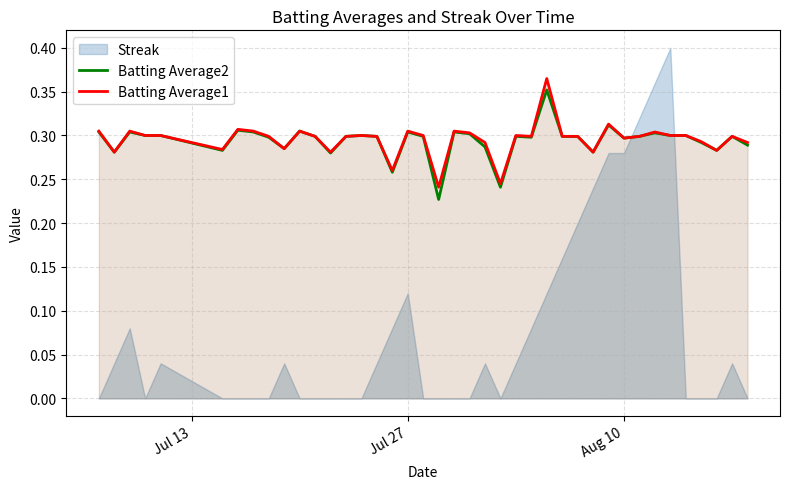

True or false: Batting Average2 and Batting Average1 cross at least once.

False